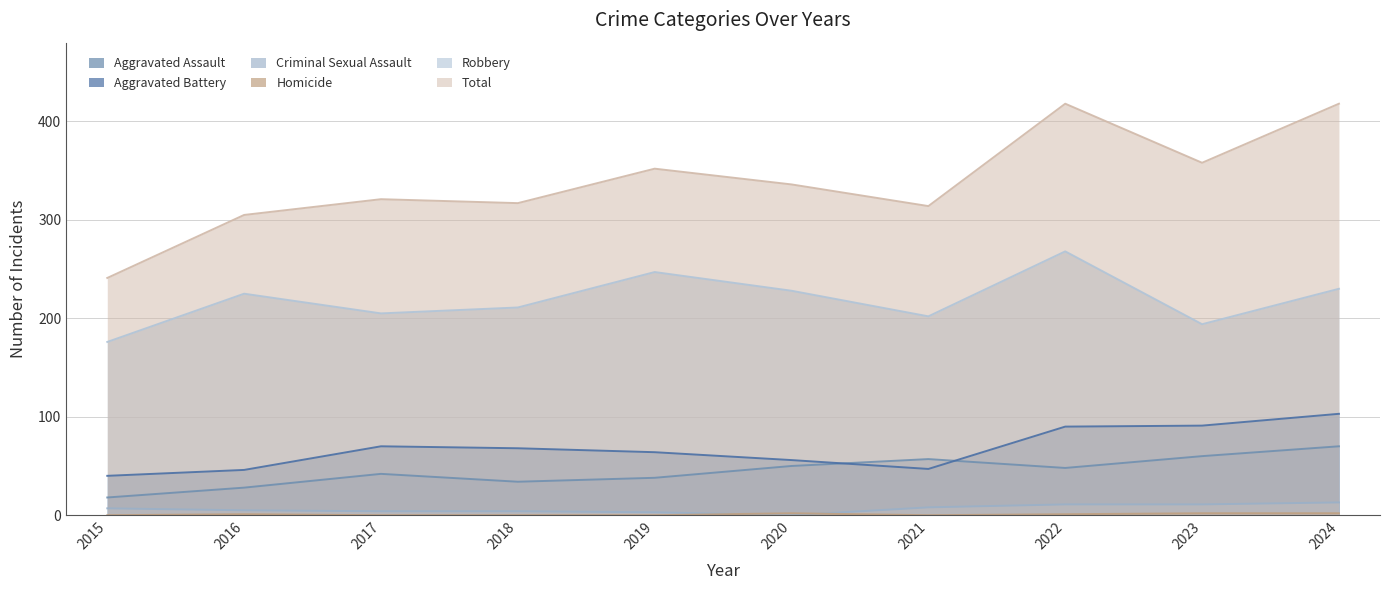

Rank the series at 2019 from highest to lowest value.

Total, Robbery, Aggravated Battery, Aggravated Assault, Criminal Sexual Assault, Homicide